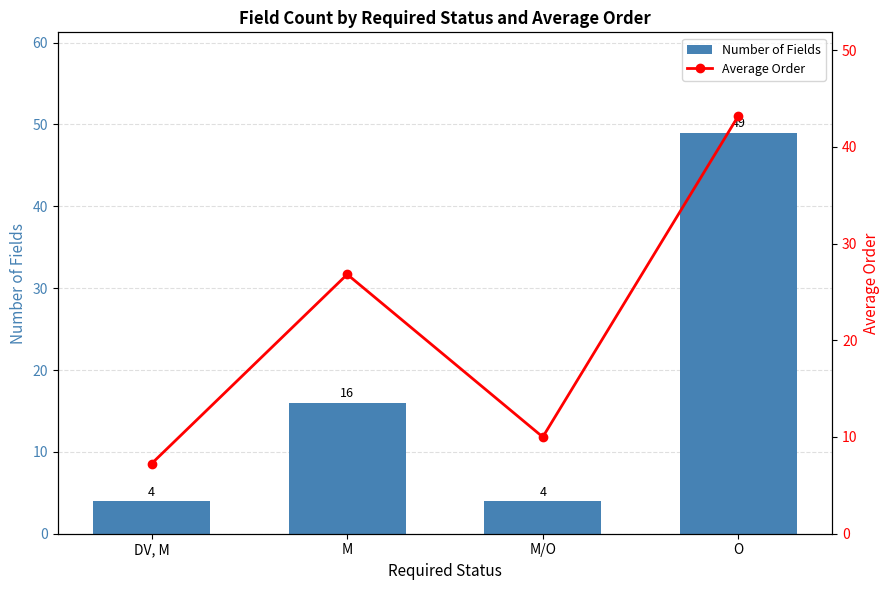

The Number of Fields series shows 49.0 at O. True or false?

True